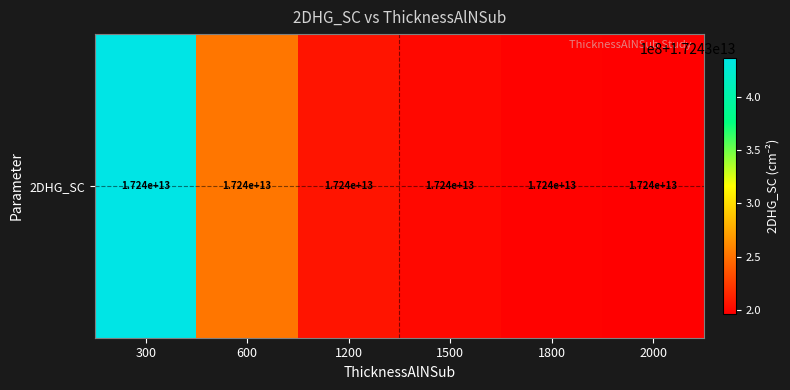

Which has a higher value, 1500 or 1800?

1500